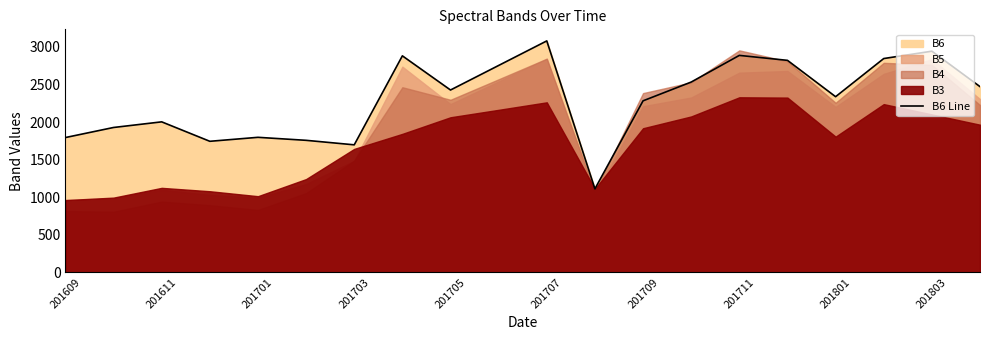

What position from the left is 19?

20